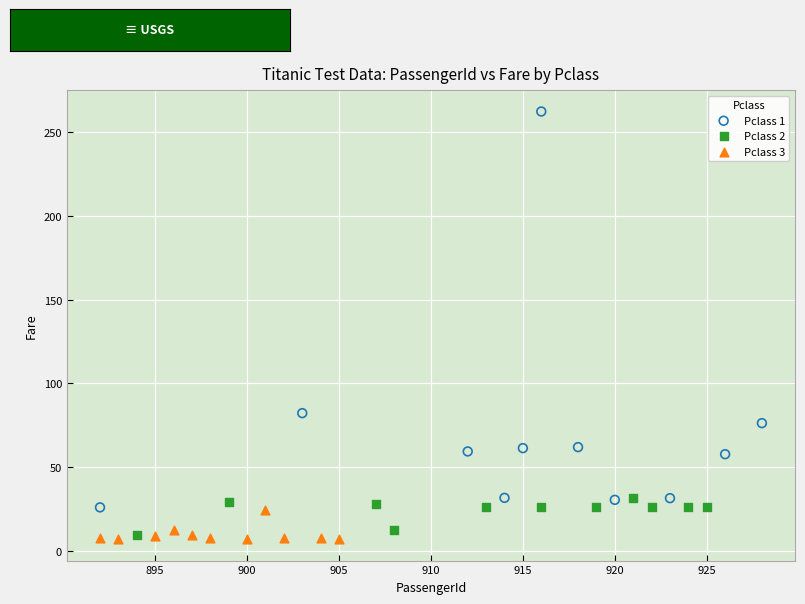

Which series reaches the maximum Y coordinate?

Pclass 1